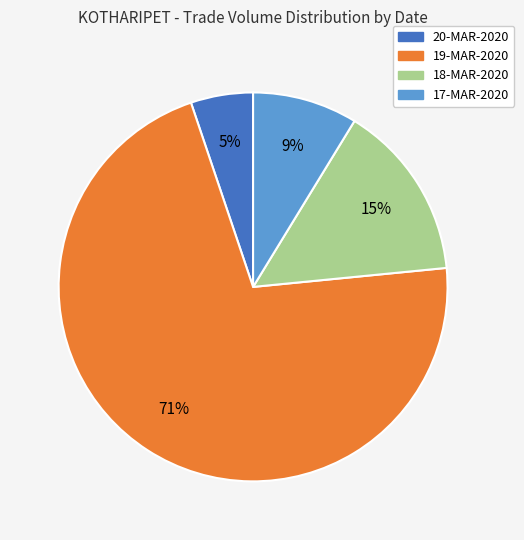

What percentage is the 19-MAR-2020 slice, to the nearest percent?

71%